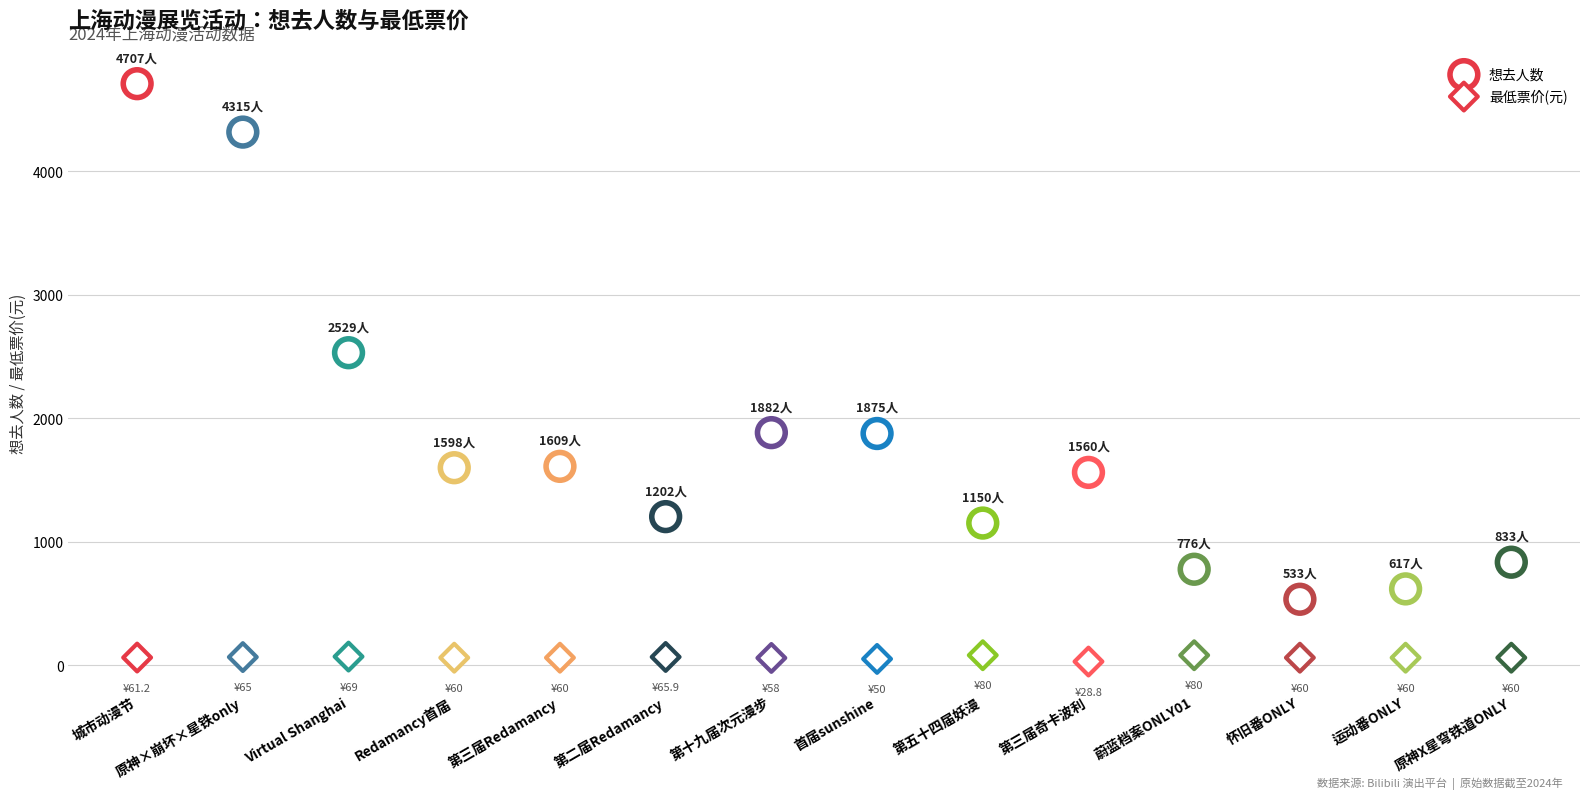

Count the number of points in this scatter plot.

28